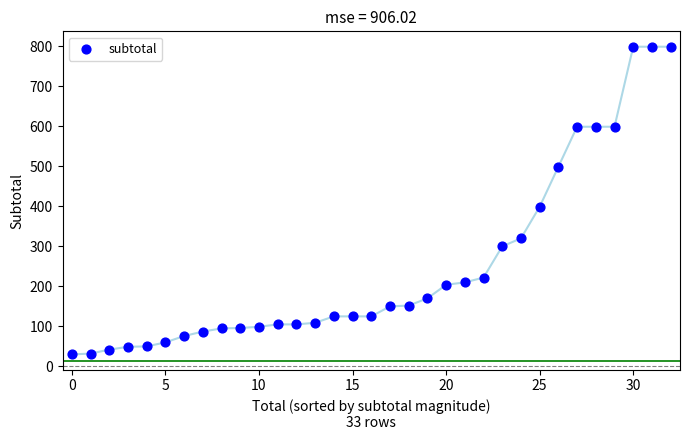

What Y value in the scatter plot is closest to 414?

399